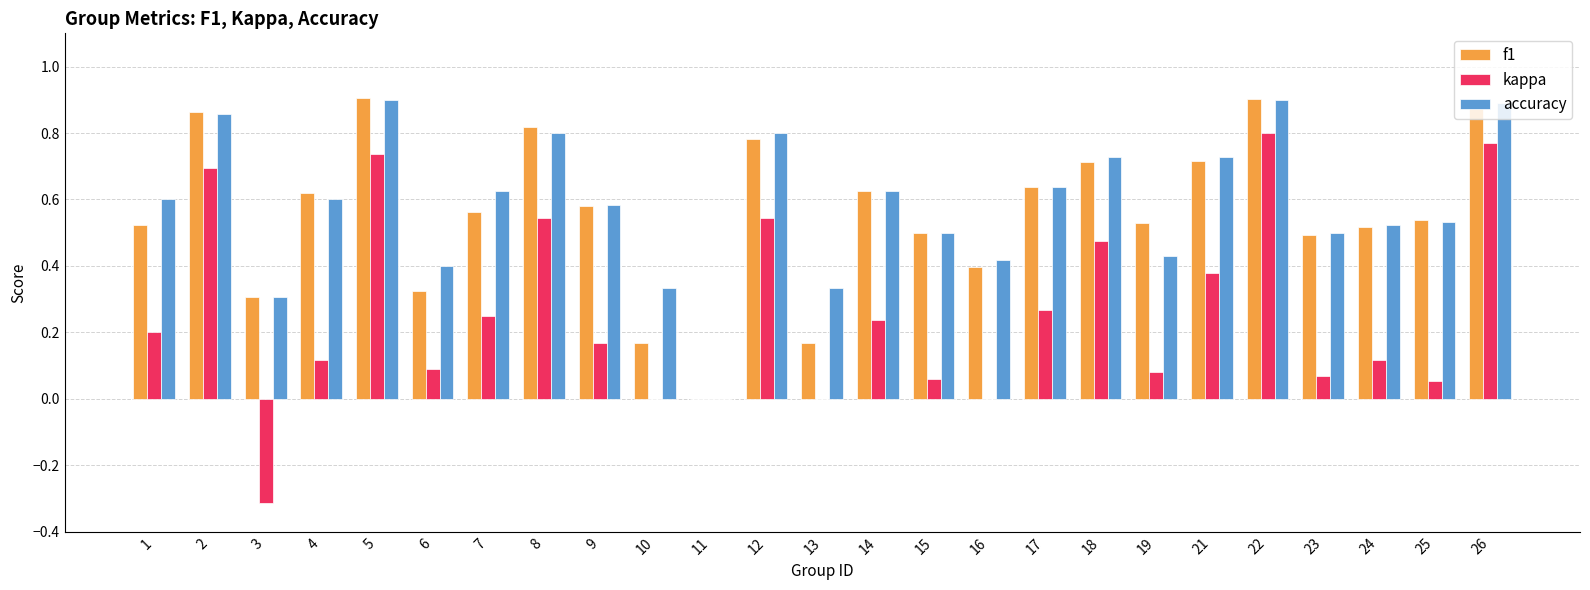

Which series changed the most between 22 and 25?

kappa